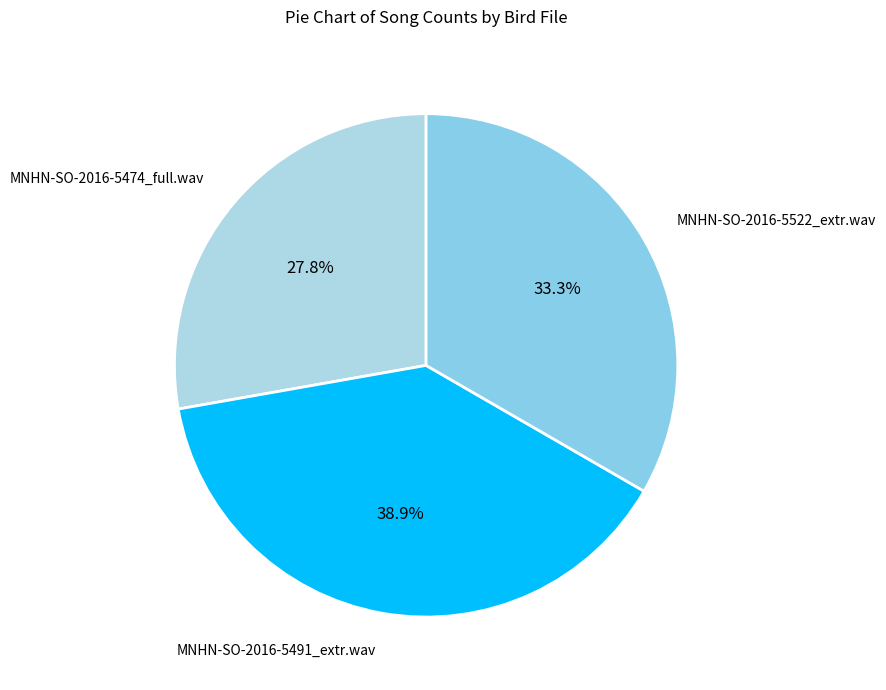

True or false: MNHN-SO-2016-5522_extr.wav accounts for 33% of the total.

True